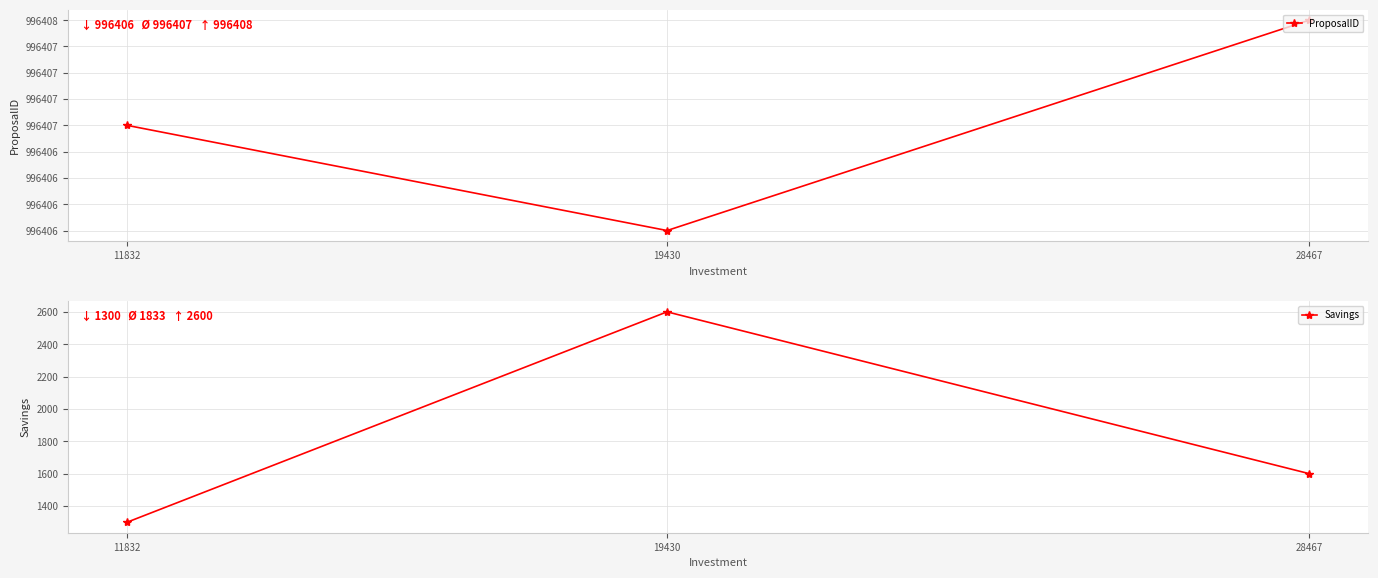

How many lines are shown in the chart?

2